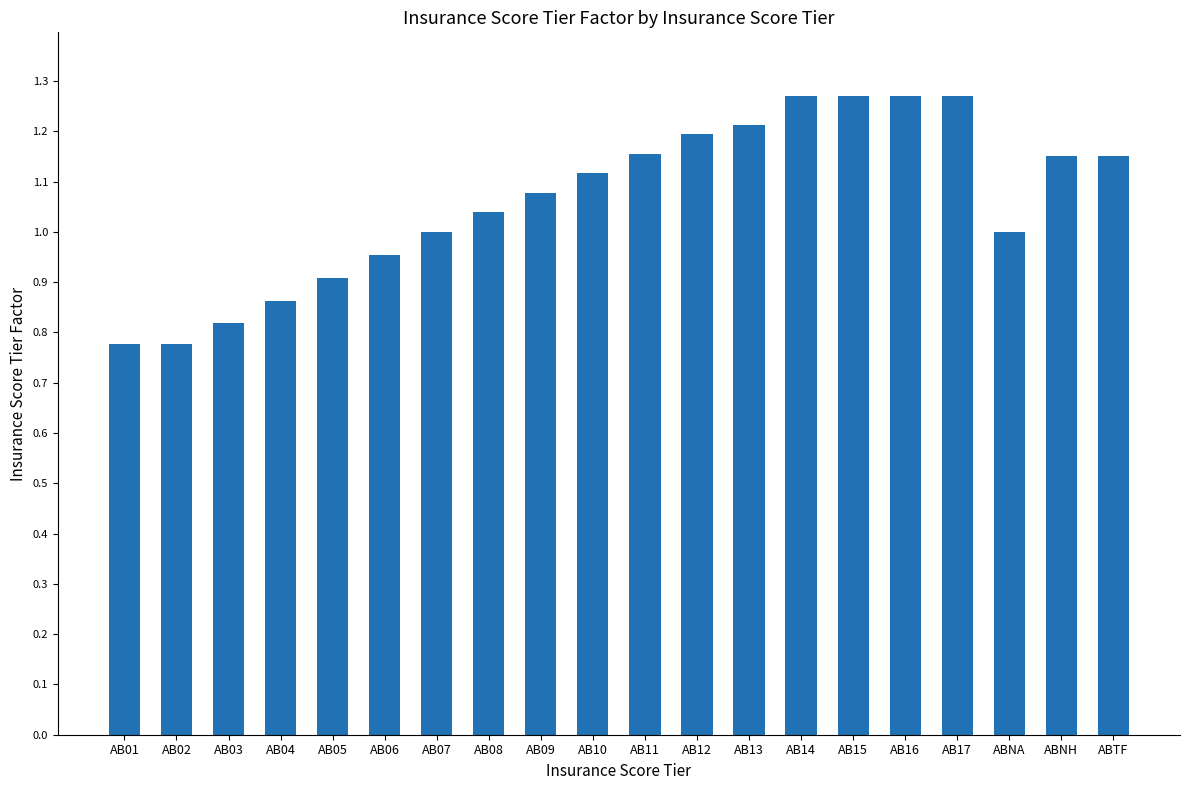

The value at AB05 is 1.2. True or false?

False